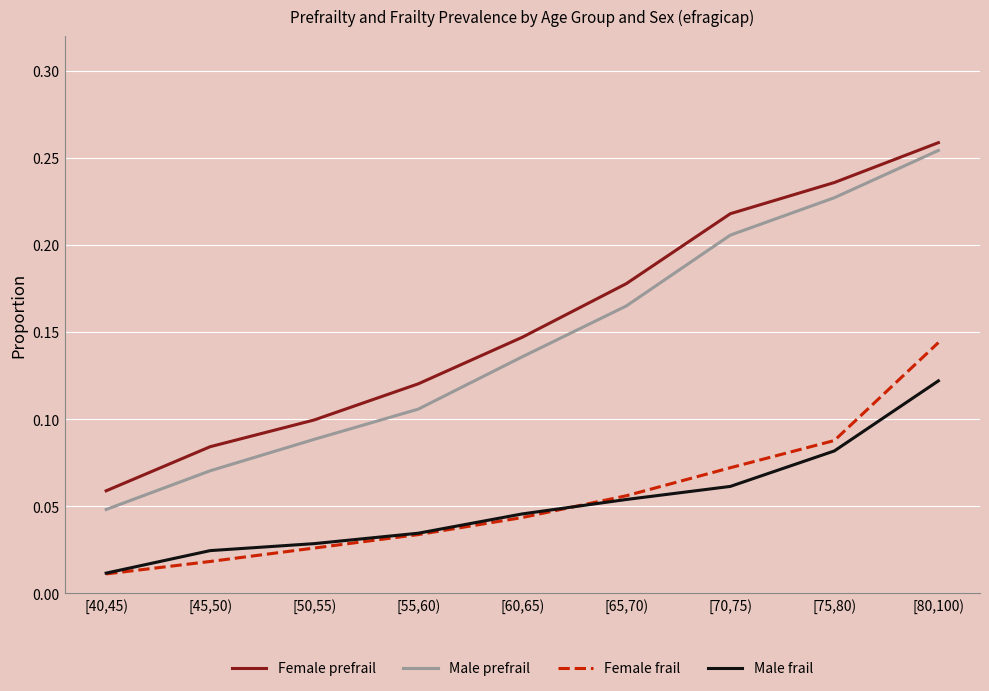

At which category is the sum across all series the highest?

[80,100)